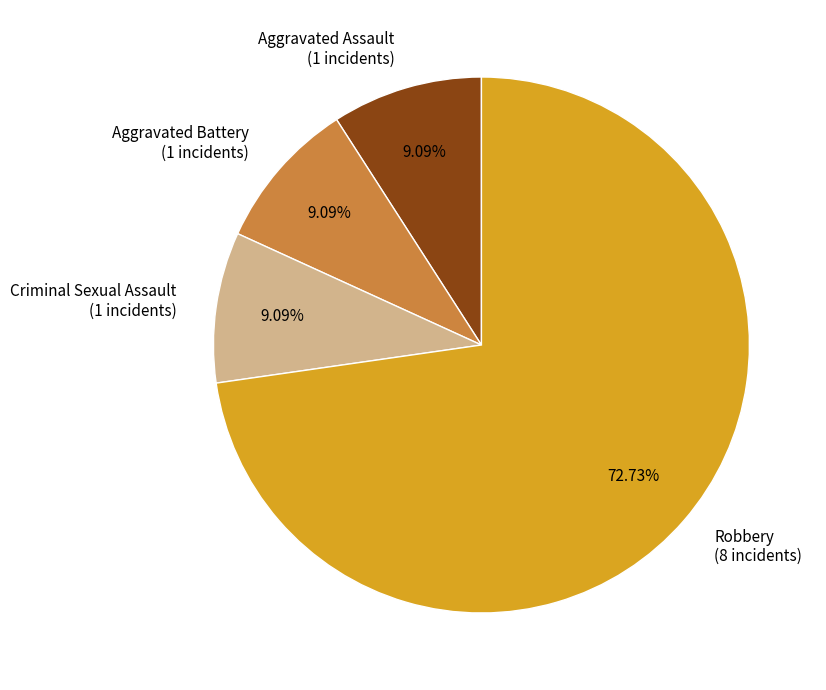

Is the sum of Robbery and Criminal Sexual Assault greater than half?

Yes